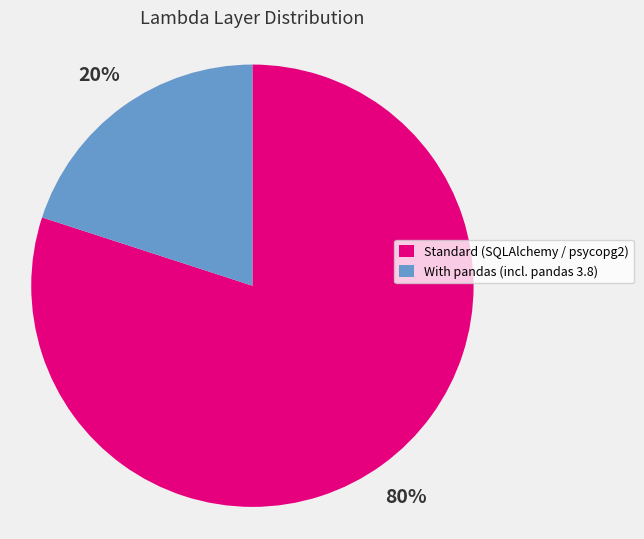

Which slice is the largest?

Standard (SQLAlchemy / psycopg2)